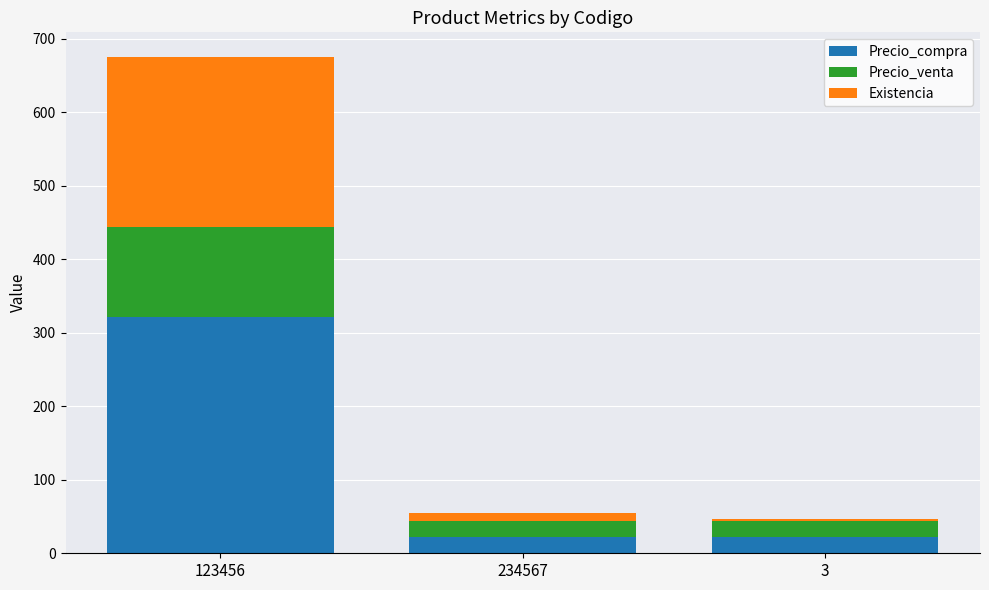

The value of Precio_compra at 123456 is 429.9. True or false?

False